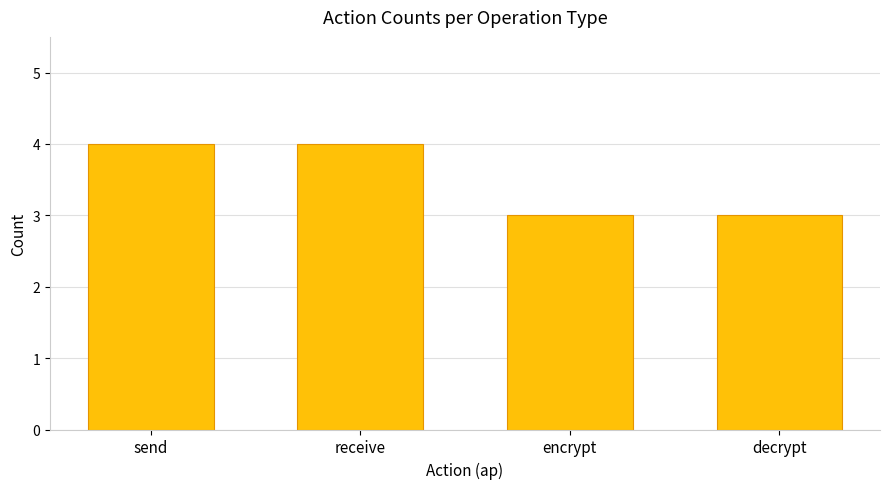

What is the average value?

4